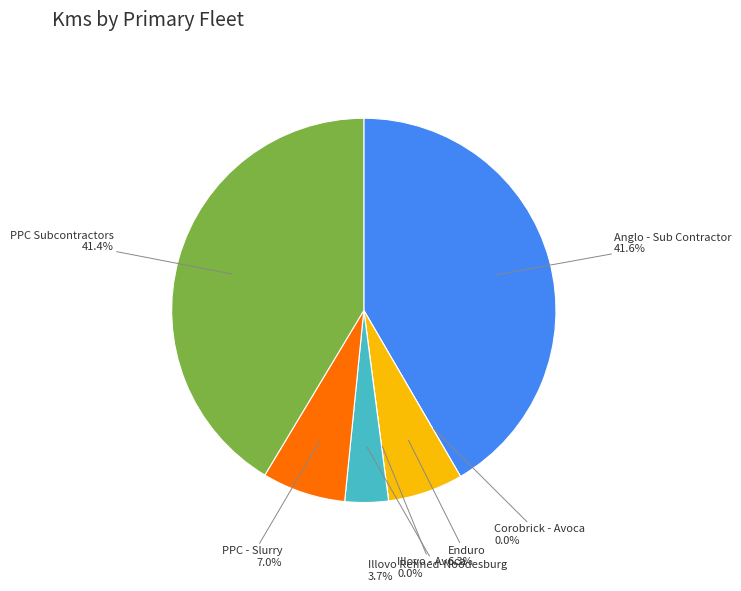

Is Enduro the majority of the pie?

No